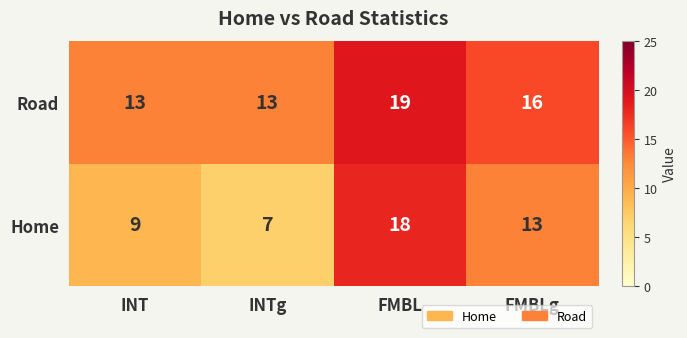

Read the Road value at INT.

13